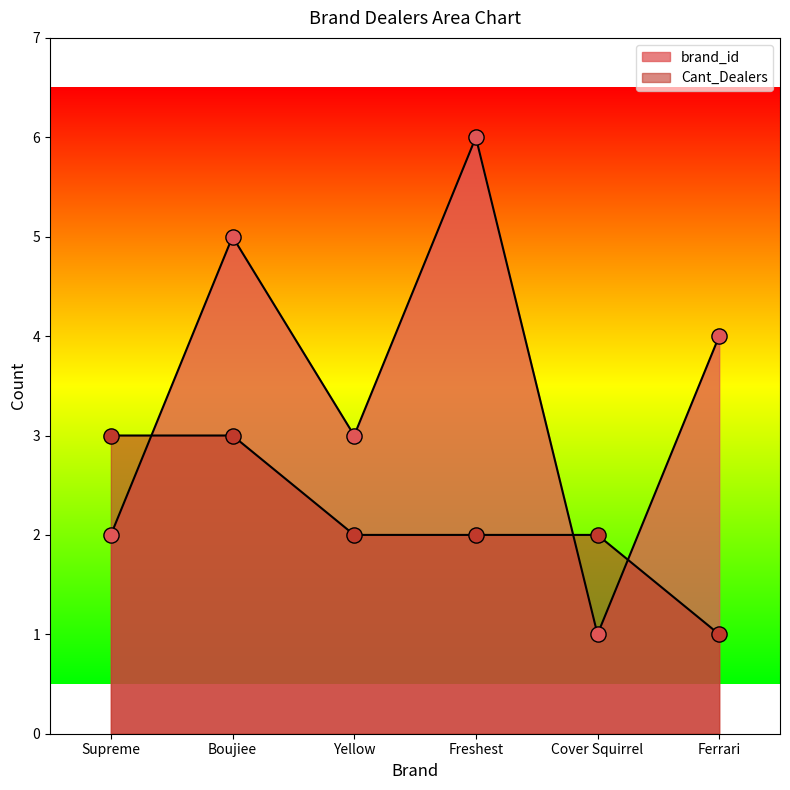

Which series has the largest total across all categories?

brand_id